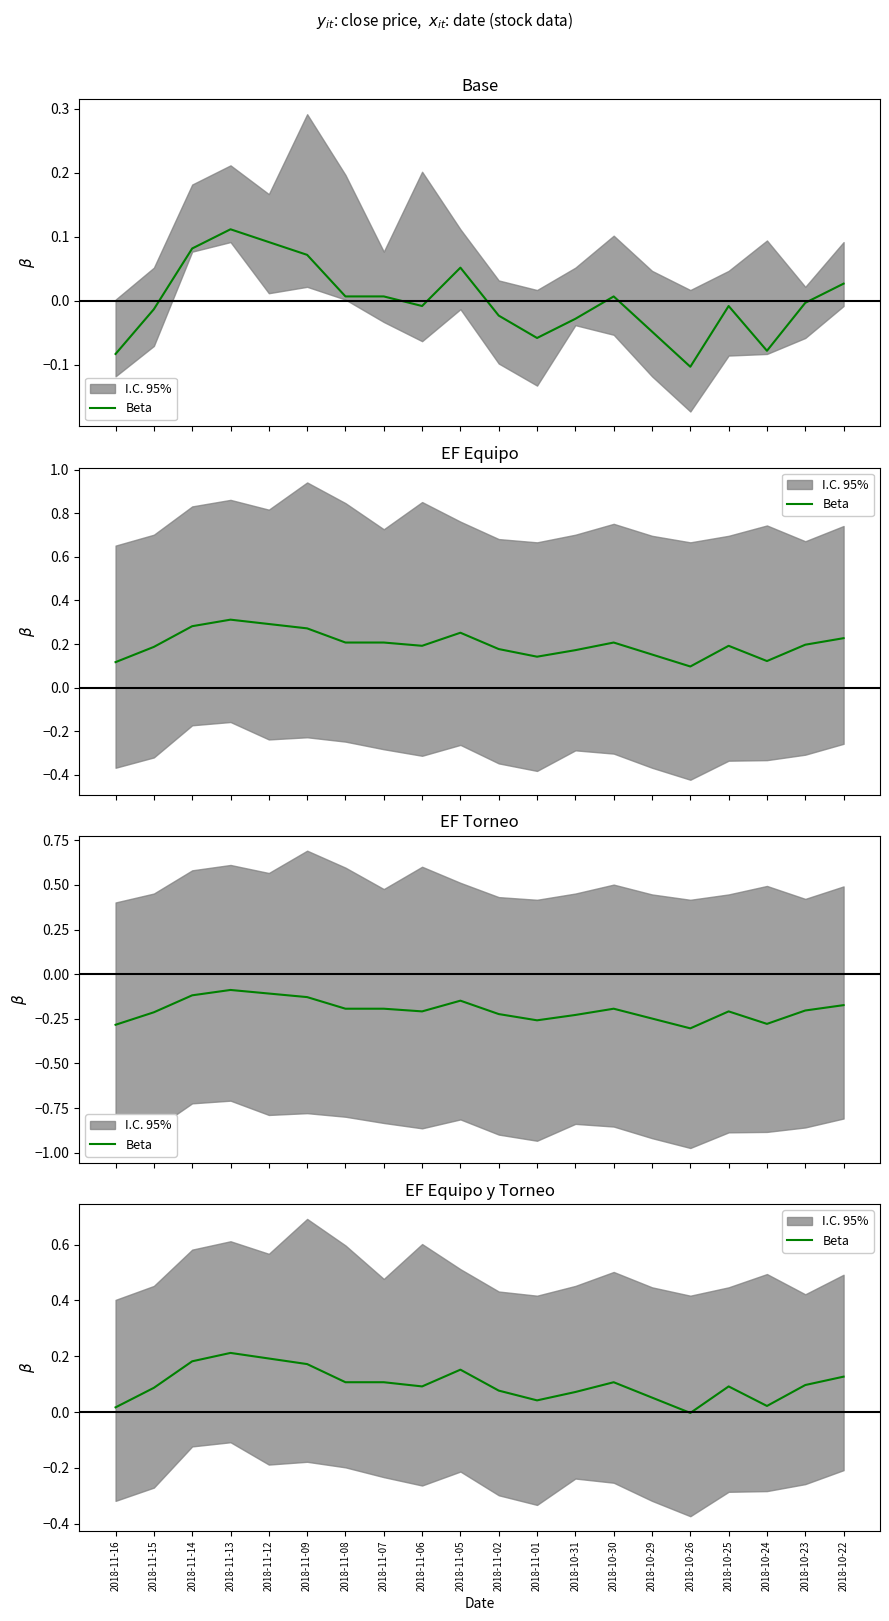

What is the sum of the values at 2018-11-05 and 2018-11-01?

0.2